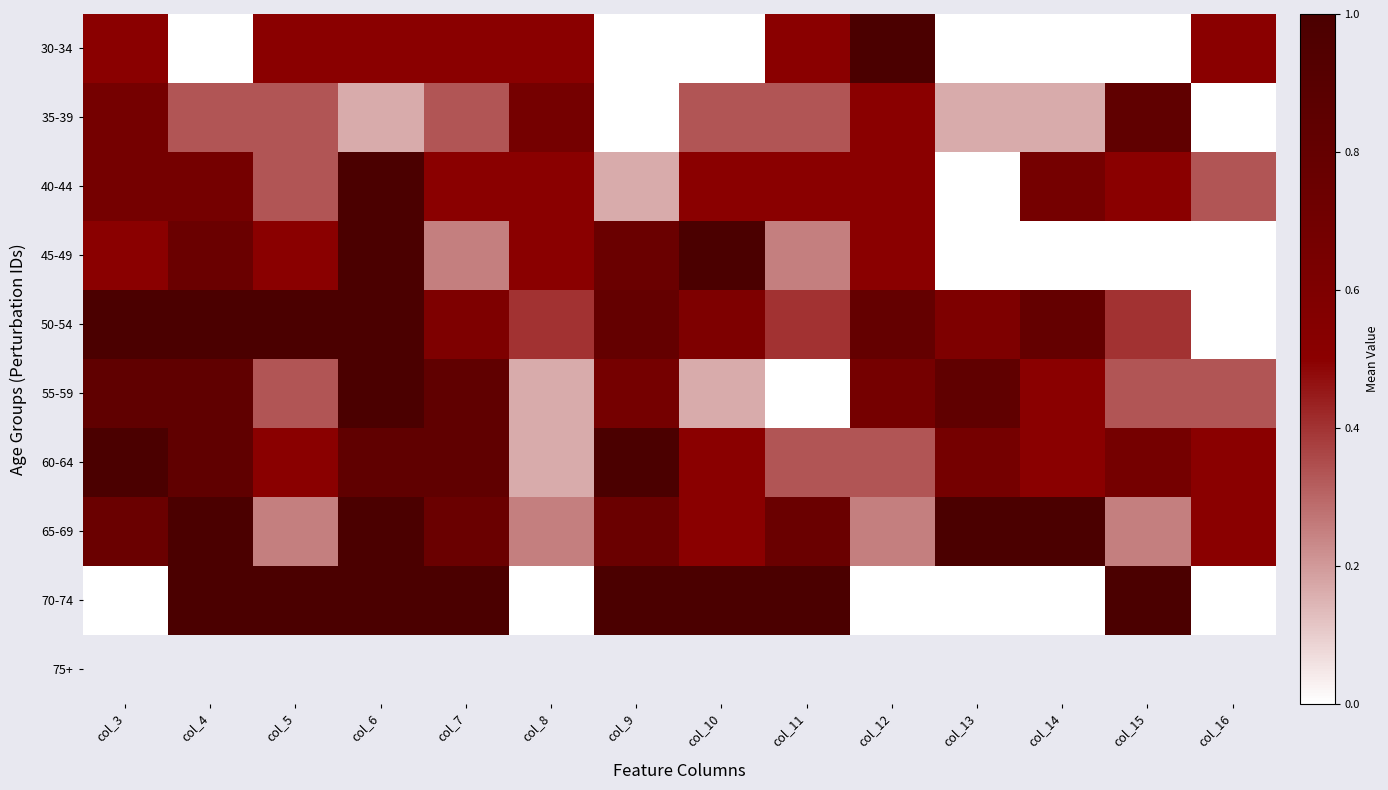

Which series has the largest total across all categories?

50-54